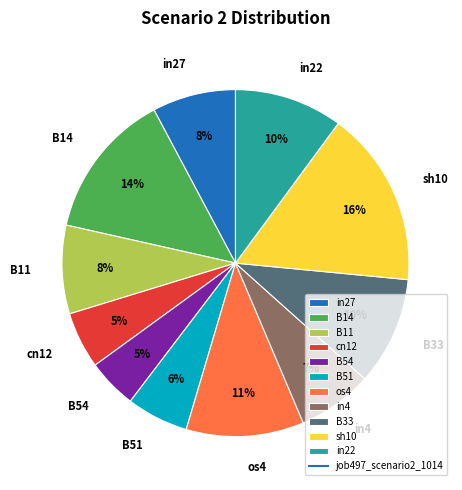

To the nearest percent, what portion does B11 represent?

8%